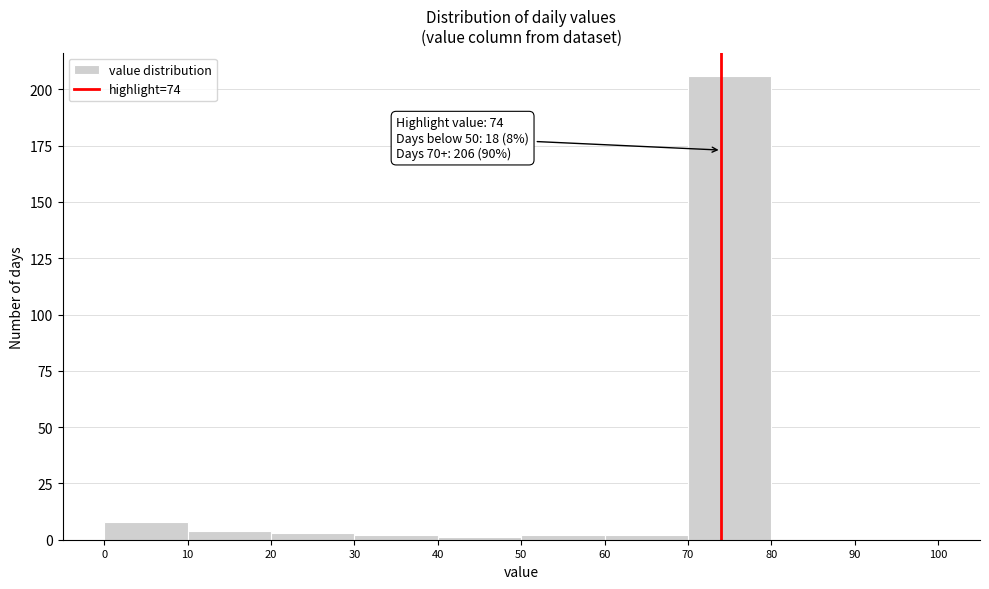

Which range on the x-axis has the tallest bar?

70 to 80